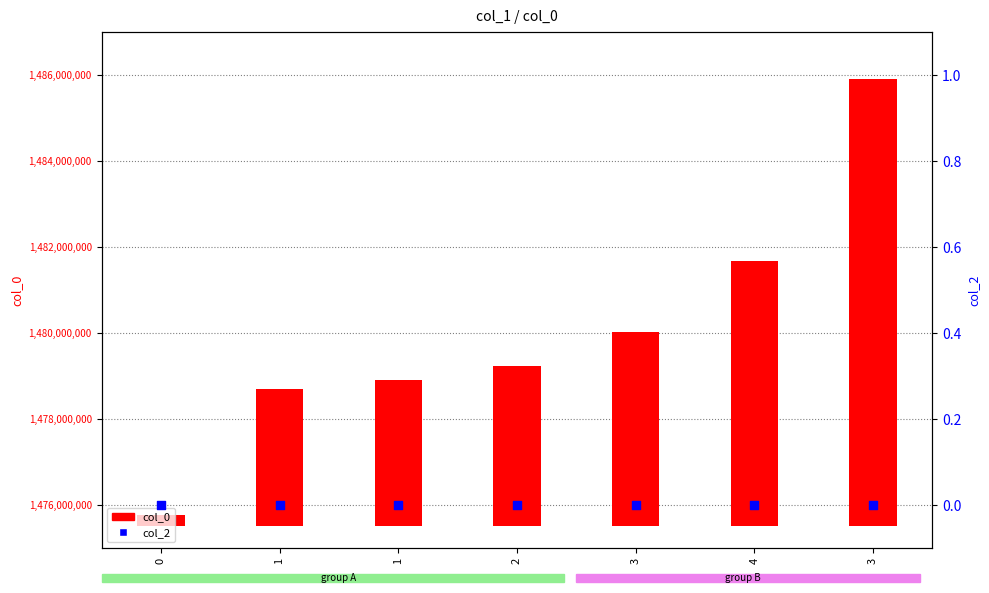

Which series has the largest total across all categories?

col_0